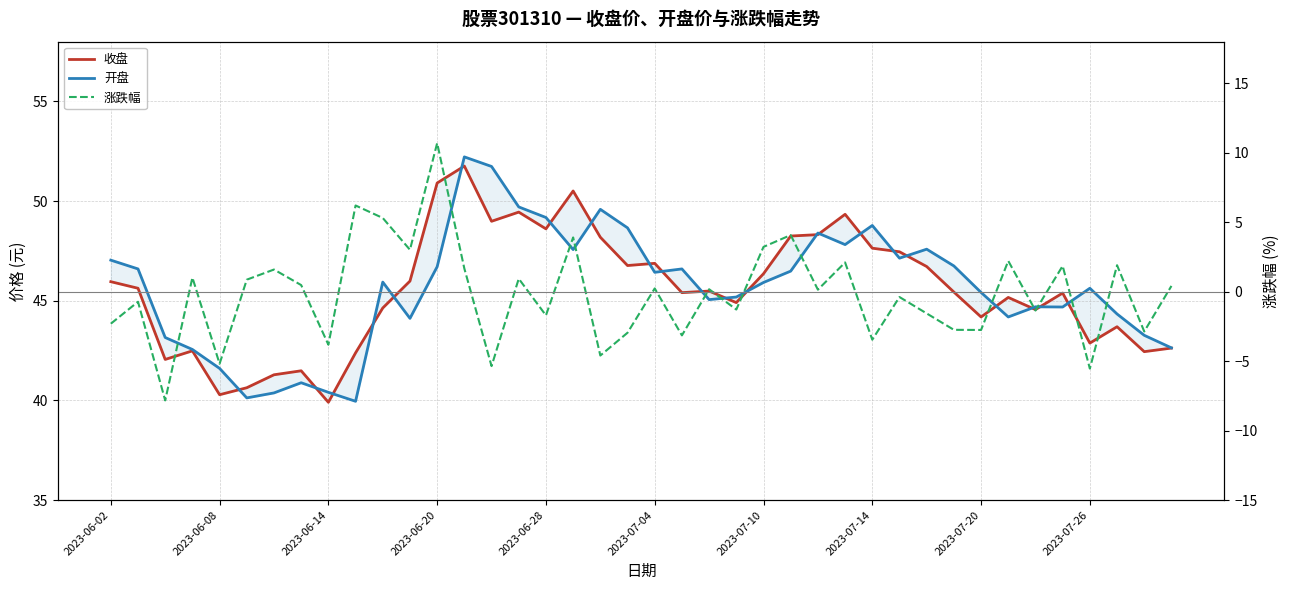

Where is 收盘 nearest to the value 45?

23